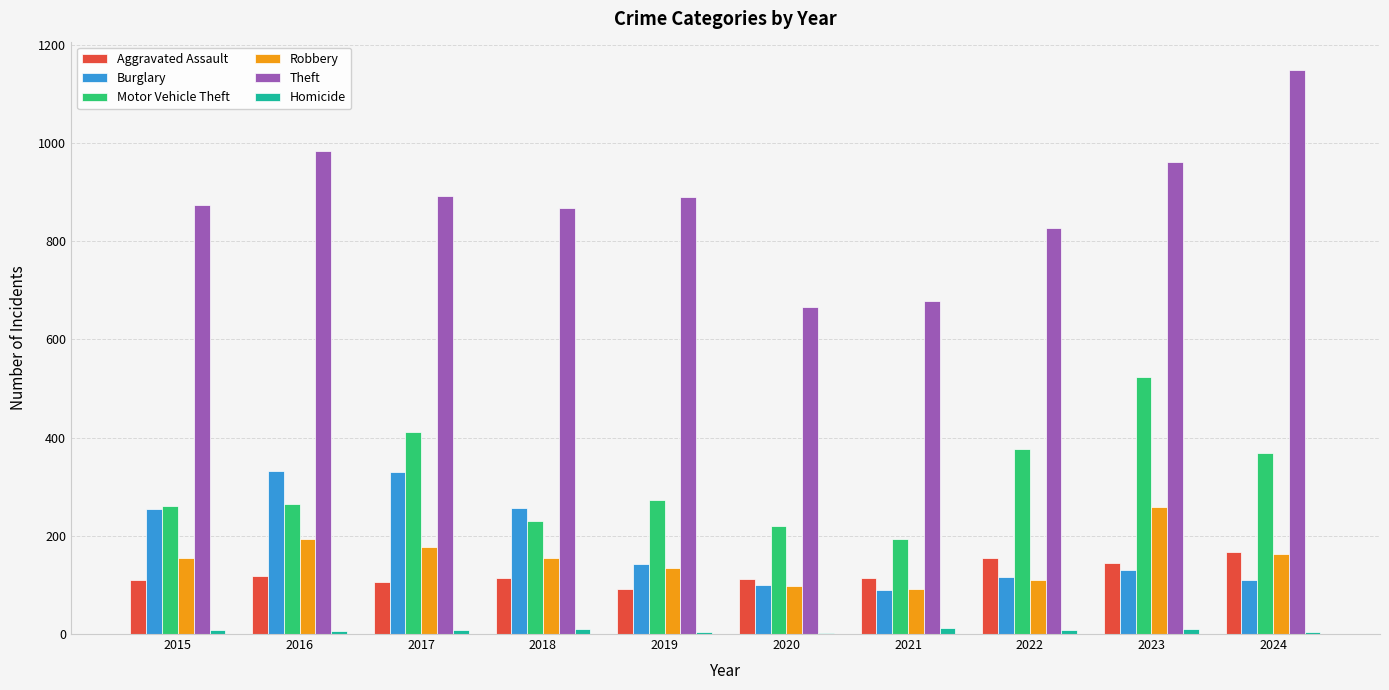

What is the greatest value displayed?

1149